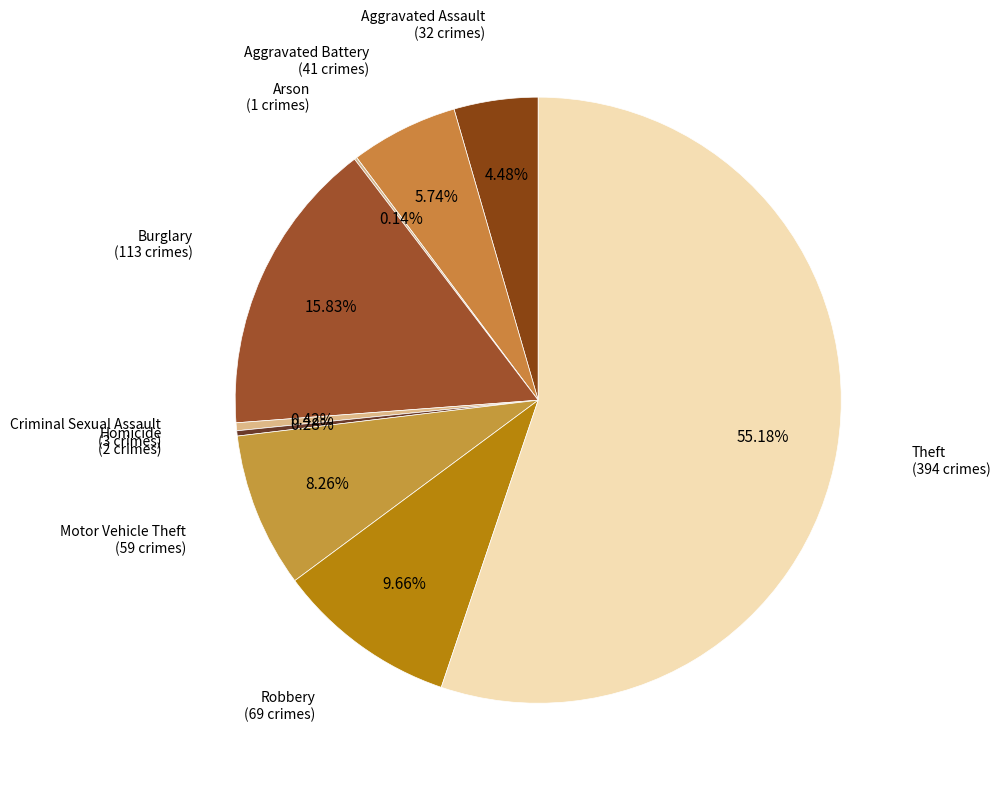

Is there any slice that represents more than half of the pie?

Yes